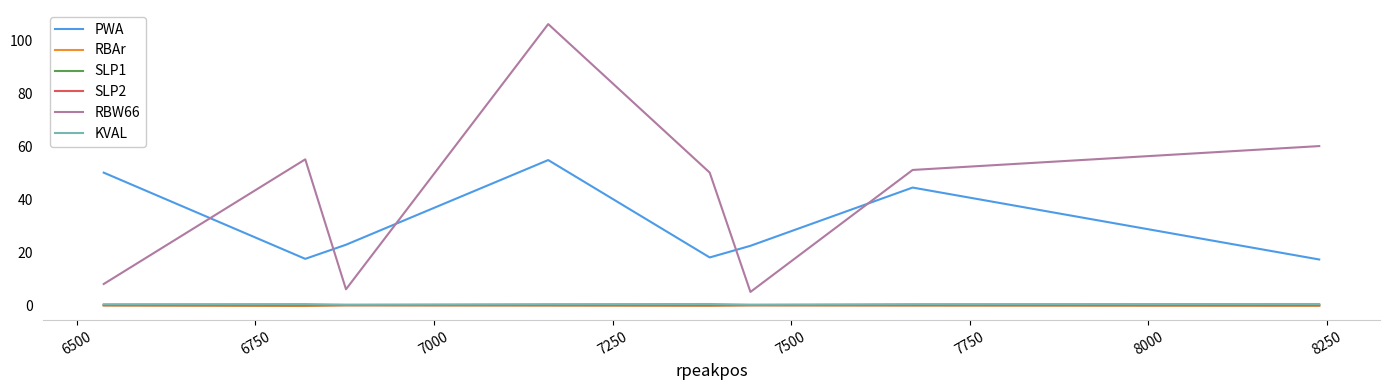

True or false: SLP1 and RBW66 intersect in this chart.

False